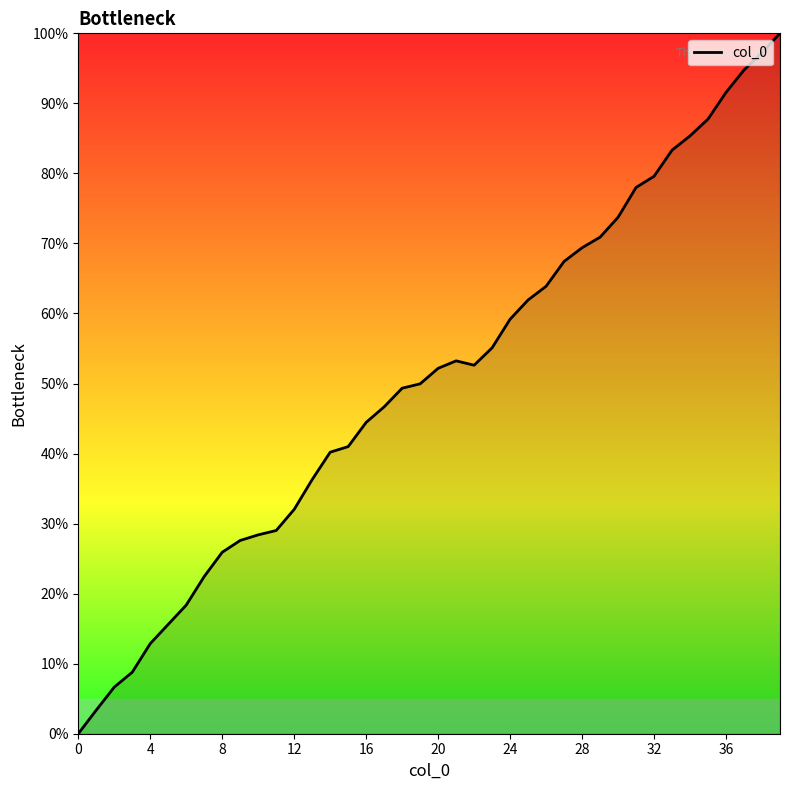

What is the maximum value shown in the chart?

100.0